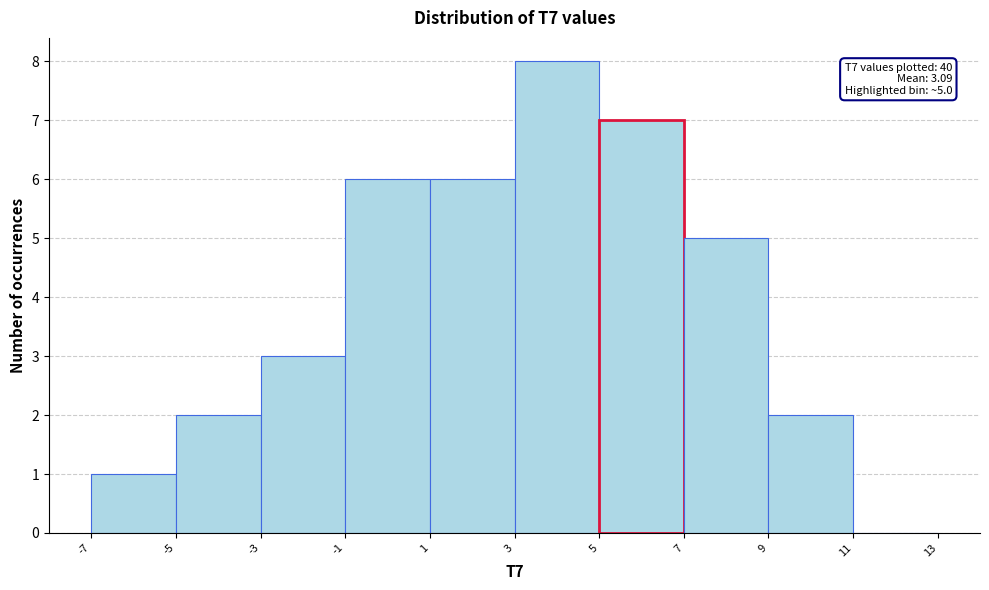

Which range on the x-axis has the tallest bar?

3 to 5